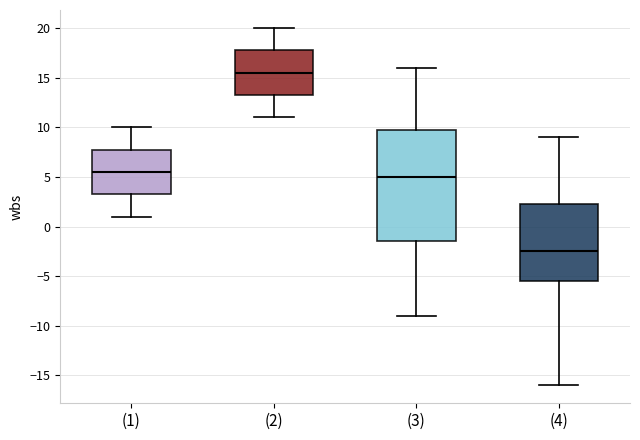

Reading left to right, transcribe this box plot: for each box, give where its median line is, the range the box spans, and where its two whiskers end, as read against the y-axis. The values are not printed on the chart, so give them approximately, as read against the axis.

(1): median 5.5, box 3.5 to 8.0, whiskers 1.0 to 10.0
(2): median 15.5, box 13.5 to 18.0, whiskers 11.0 to 20.0
(3): median 5.0, box -1.5 to 10.0, whiskers -9.0 to 16.0
(4): median -2.5, box -5.5 to 2.5, whiskers -16.0 to 9.0